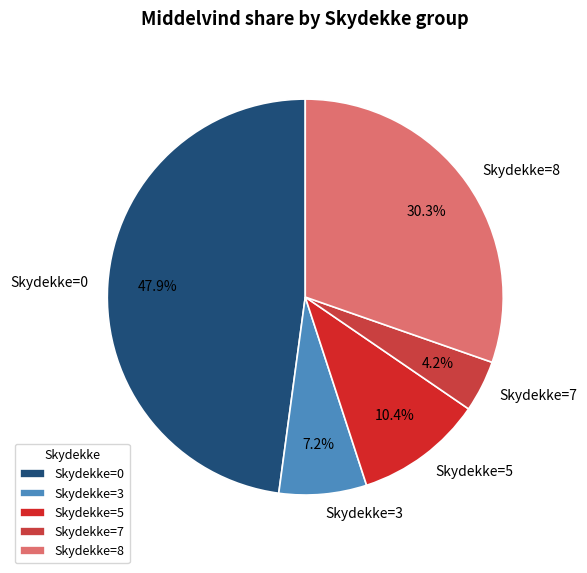

What is the smallest slice in the pie chart?

Skydekke=7